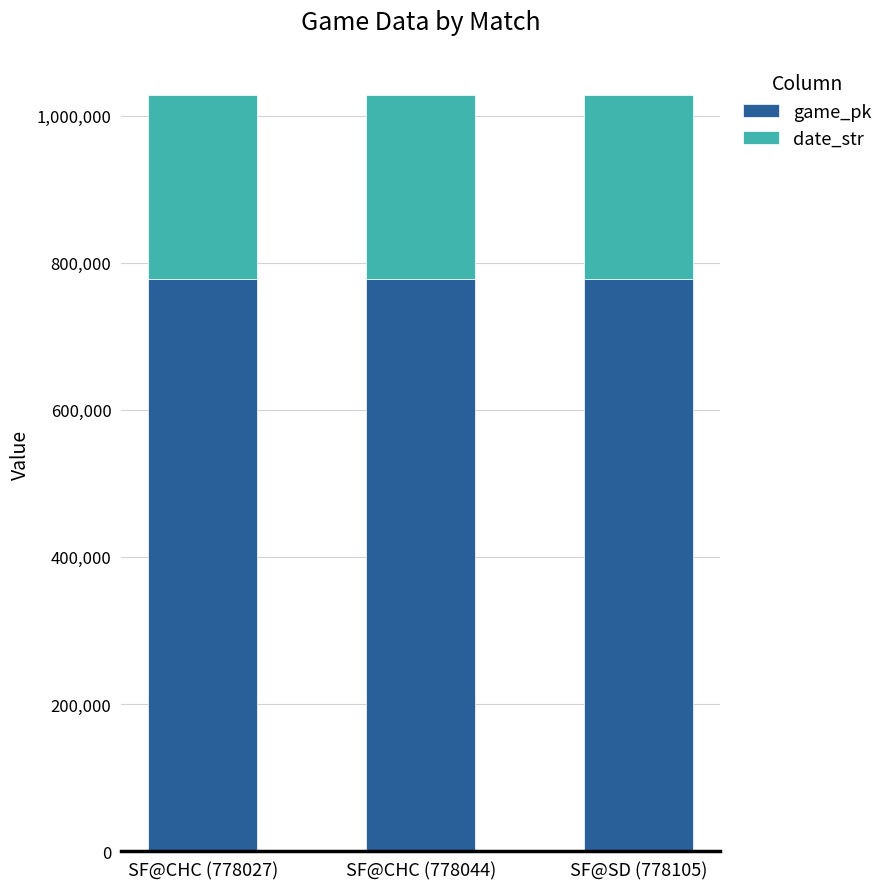

What is the sum of all game_pk values?

2334176